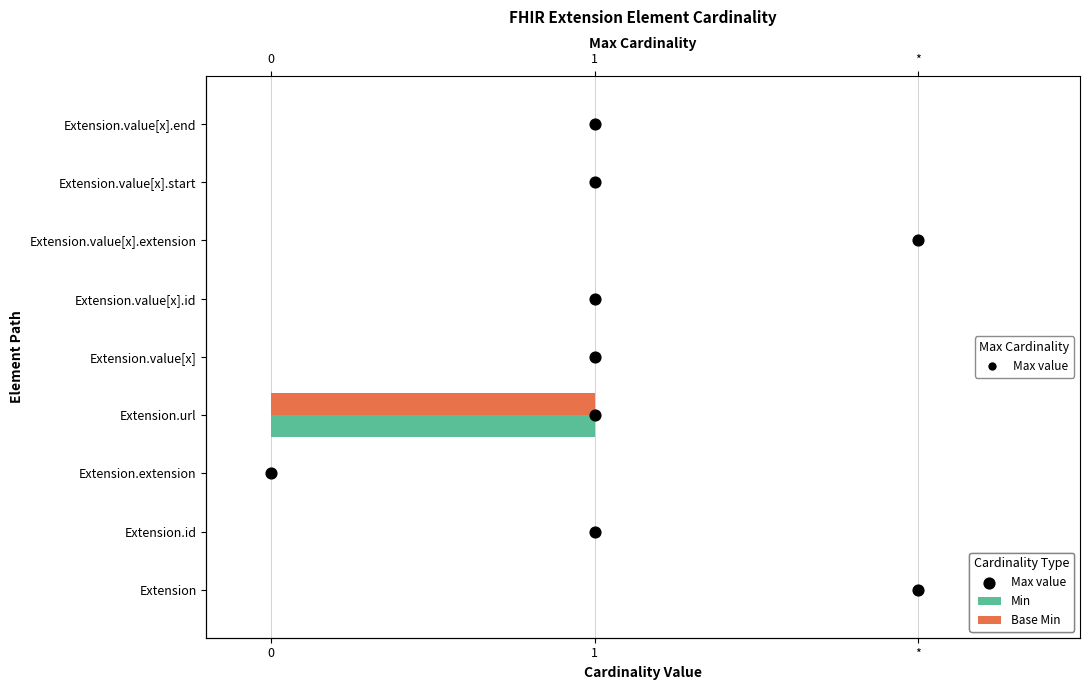

Which series has the widest spread of Y values?

Max value